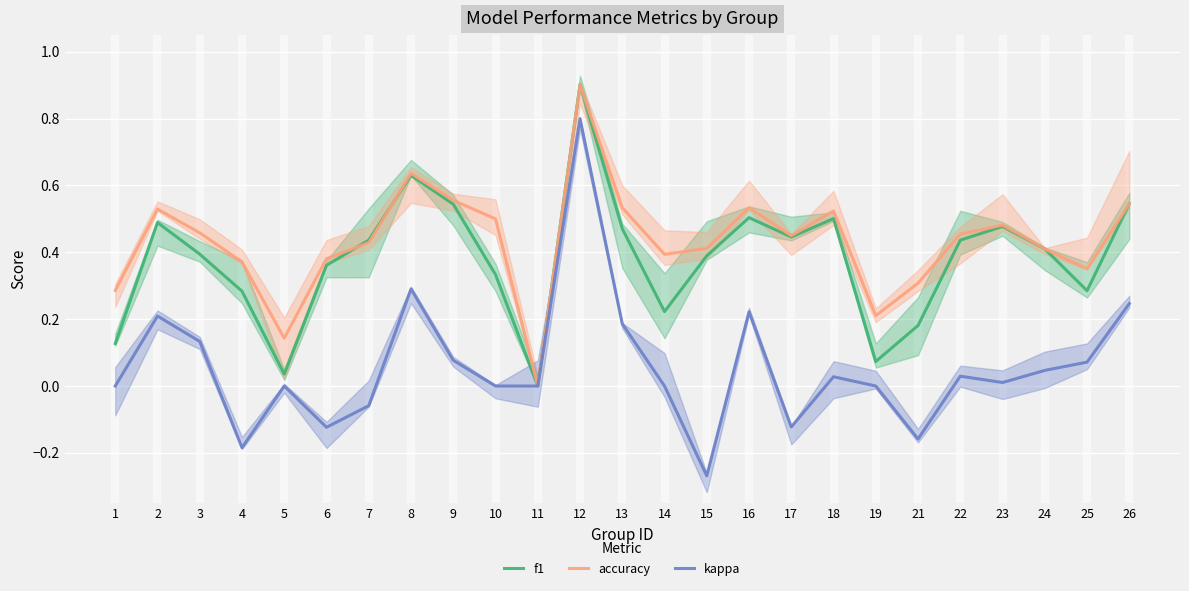

At which category is the sum across all series the highest?

12